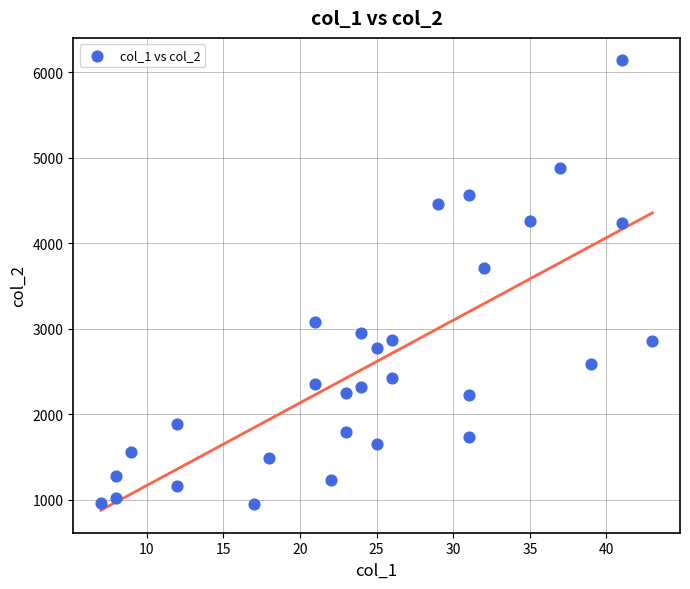

What is the range of Y values (max minus min)?

5184